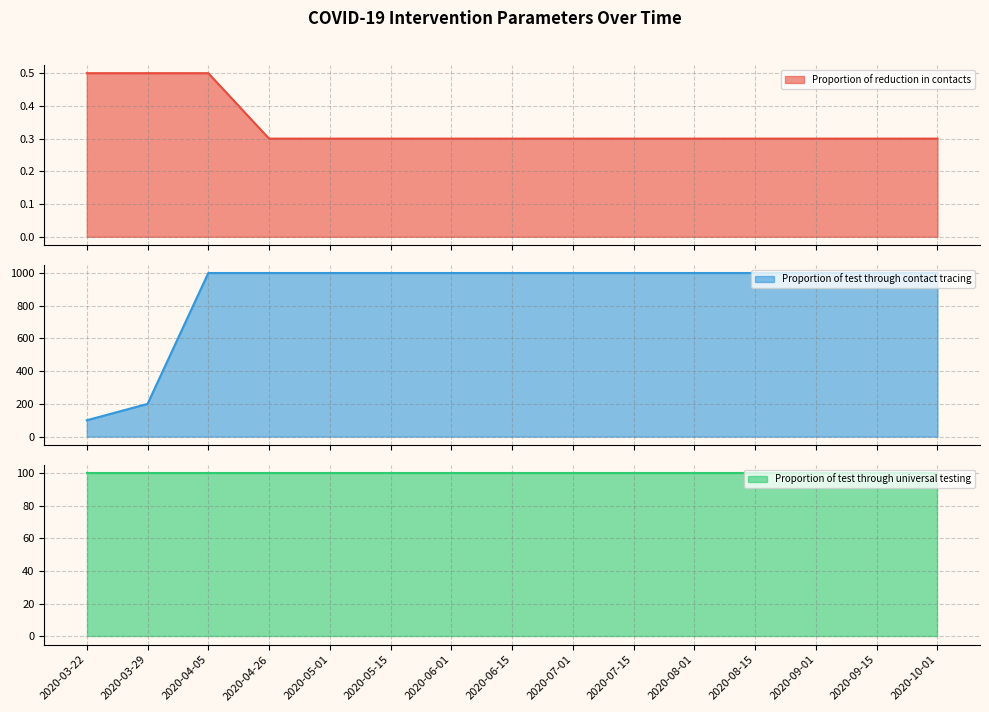

What is the lowest value of the Proportion of reduction in contacts series?

0.3